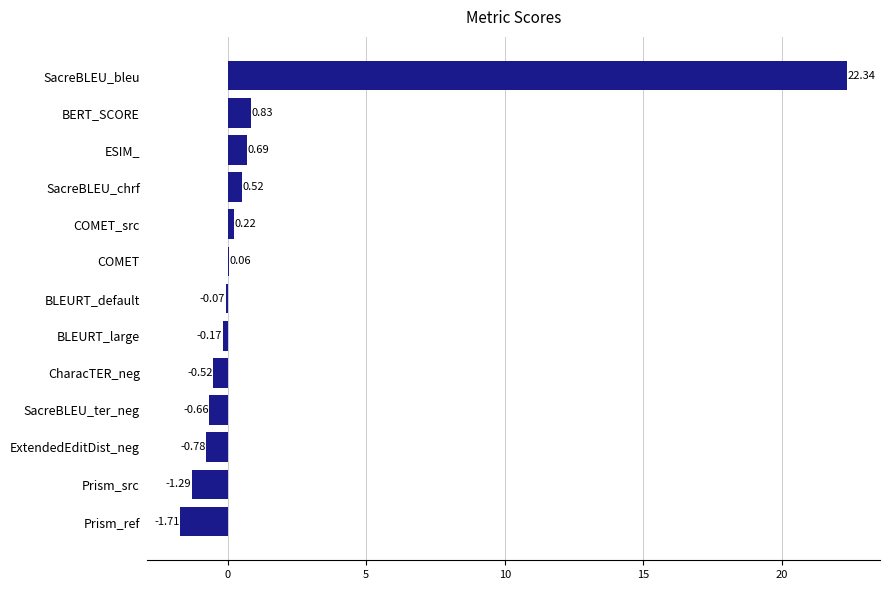

What is the average value?

1.5